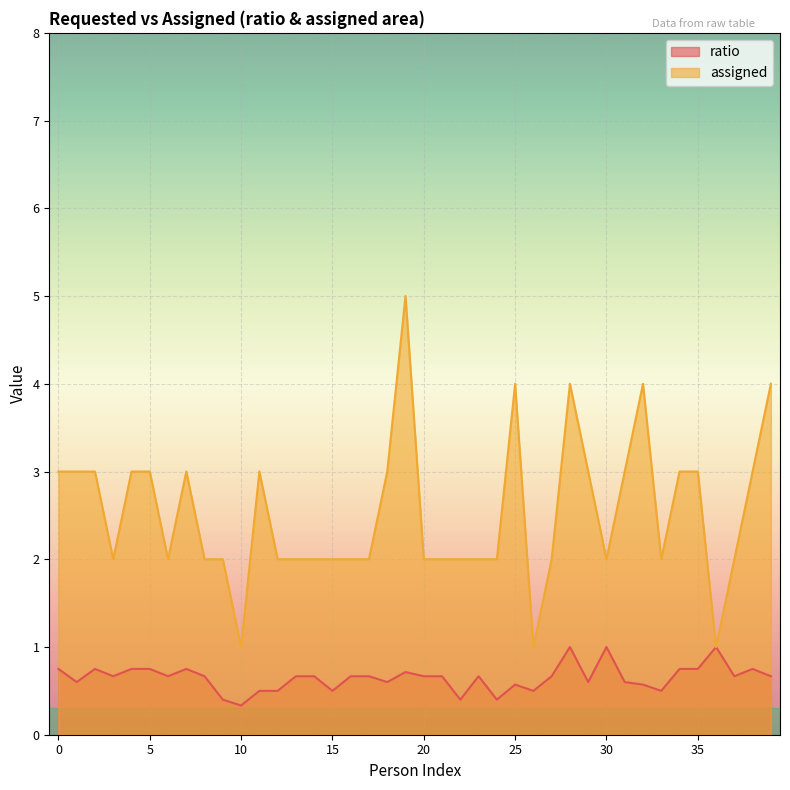

Does the chart display data point markers on the line(s)?

No